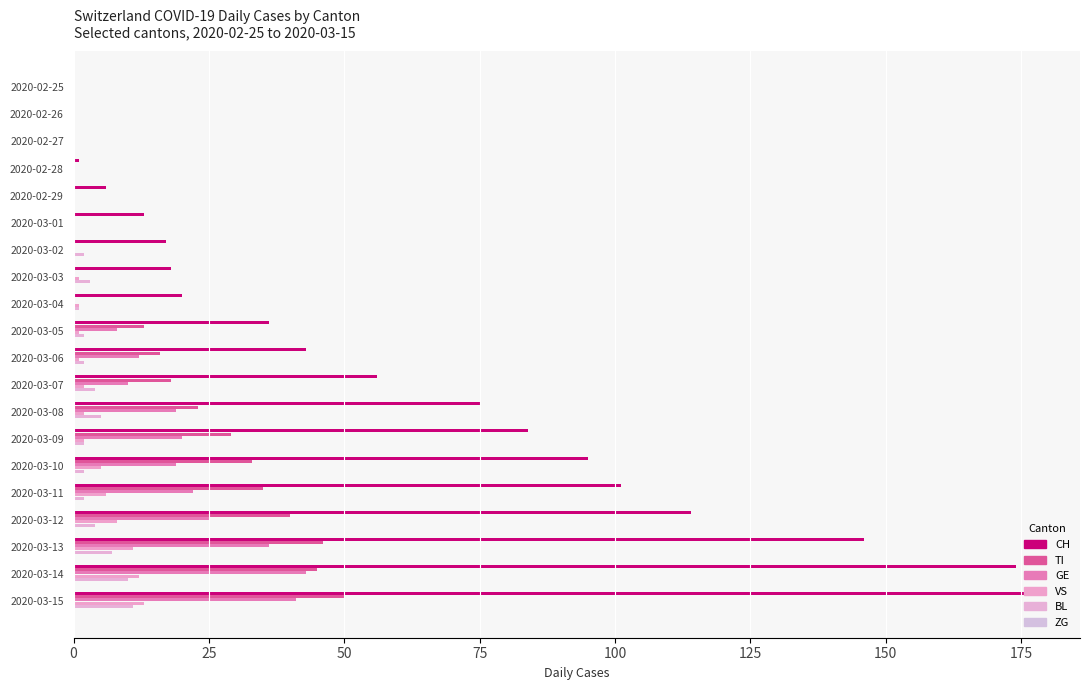

How many categories are shown in the chart?

20